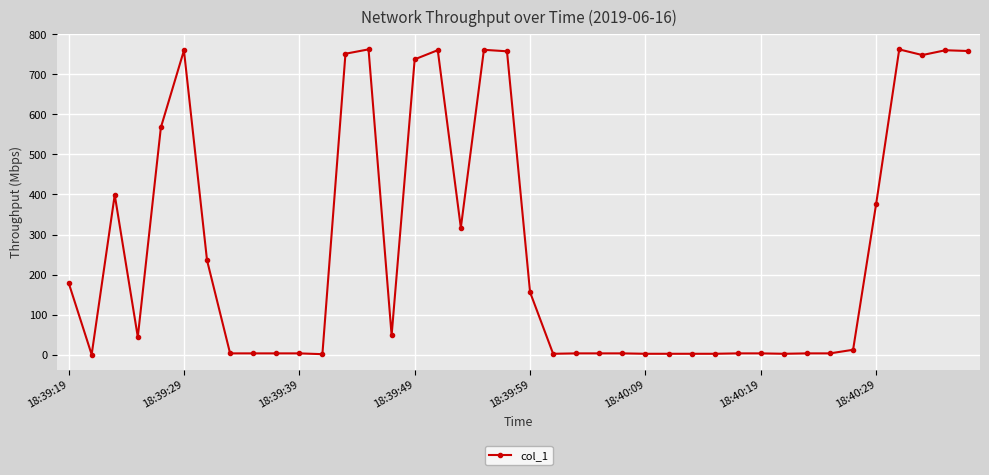

How many categories are shown in the chart?

40